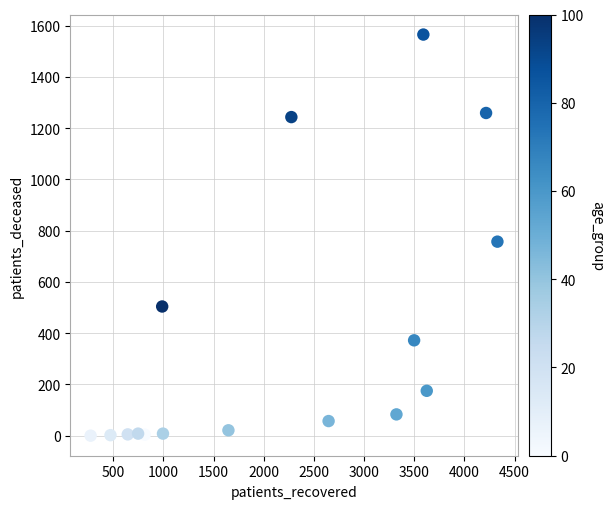

What Y value in the scatter plot is closest to 782?

757